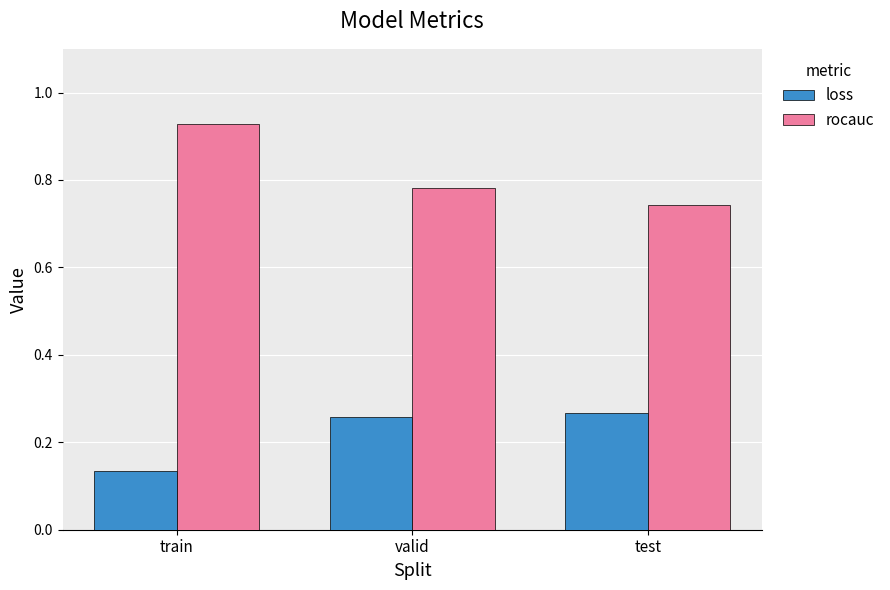

List the series in order of their overall mean, highest first.

rocauc, loss